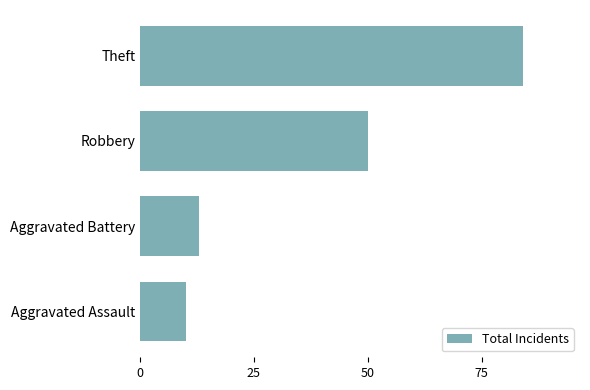

Where is the data nearest to the value 47?

Robbery